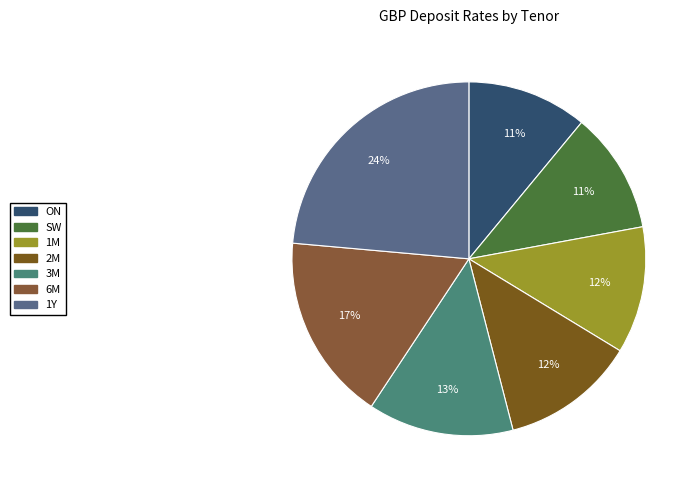

Is 2M the majority of the pie?

No